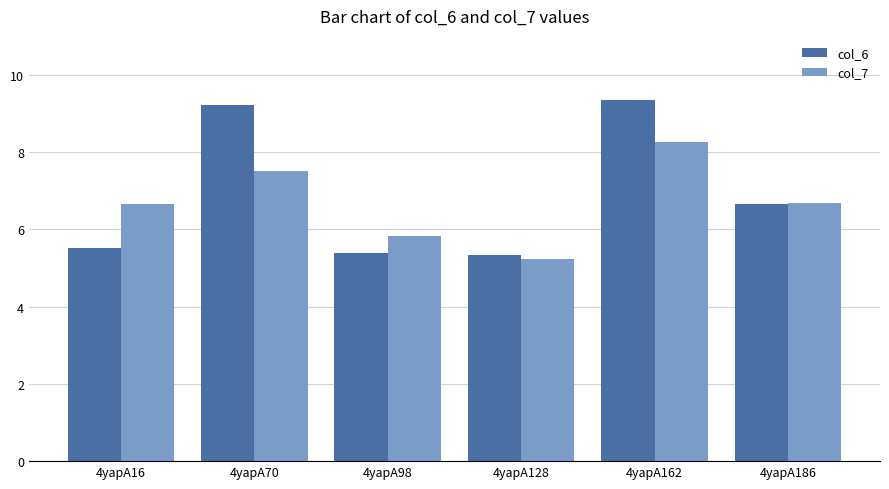

List the series in order of their peak value, lowest first.

col_7, col_6